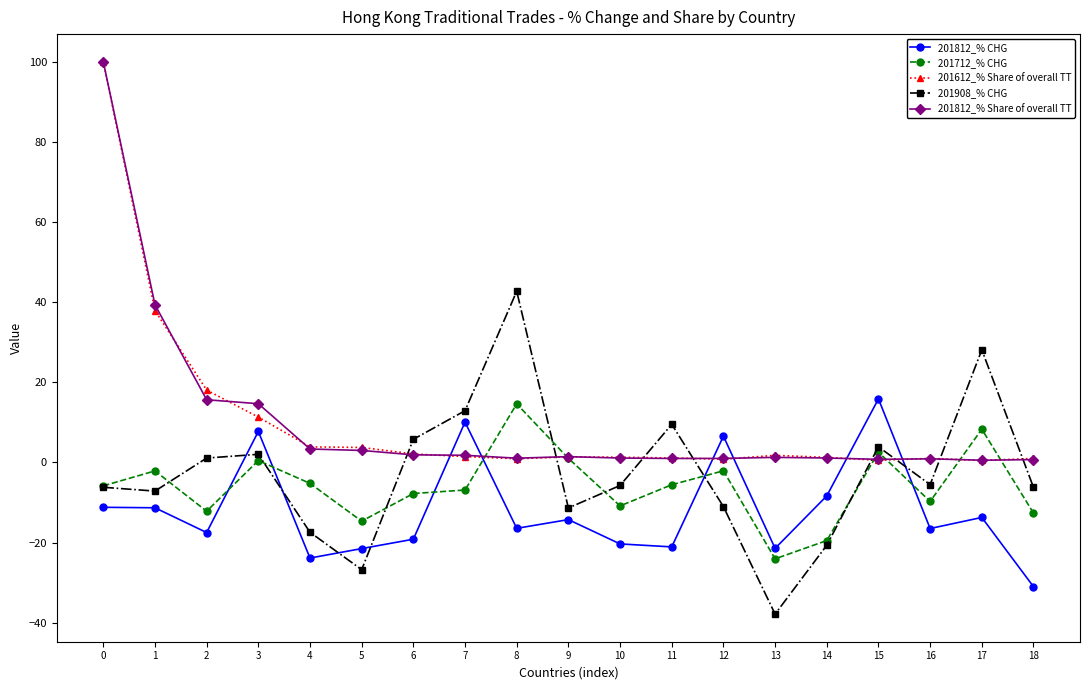

True or false: 201908_% CHG has more than 0 interior local peaks.

True